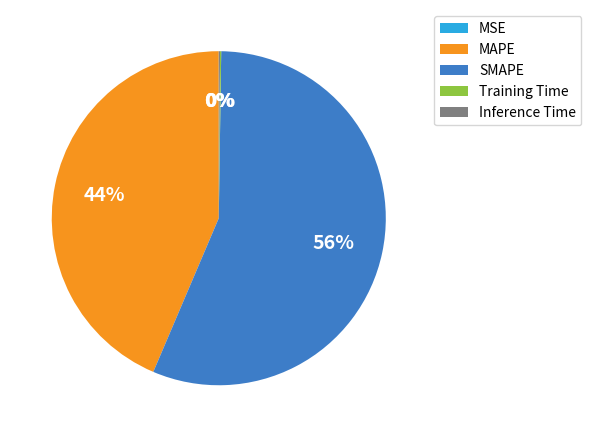

What is the largest slice in the pie chart?

SMAPE